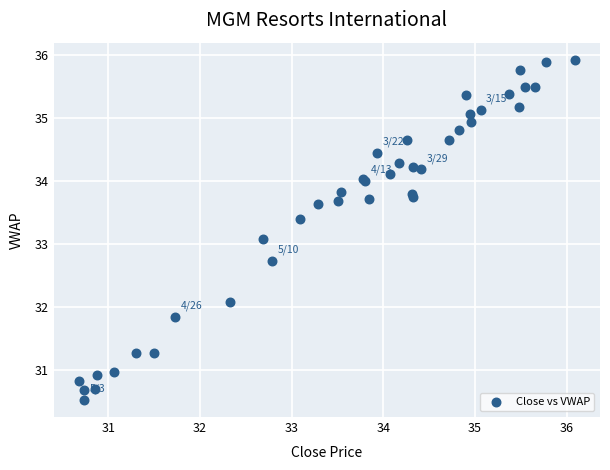

What Y value in the scatter plot is closest to 33?

33.1